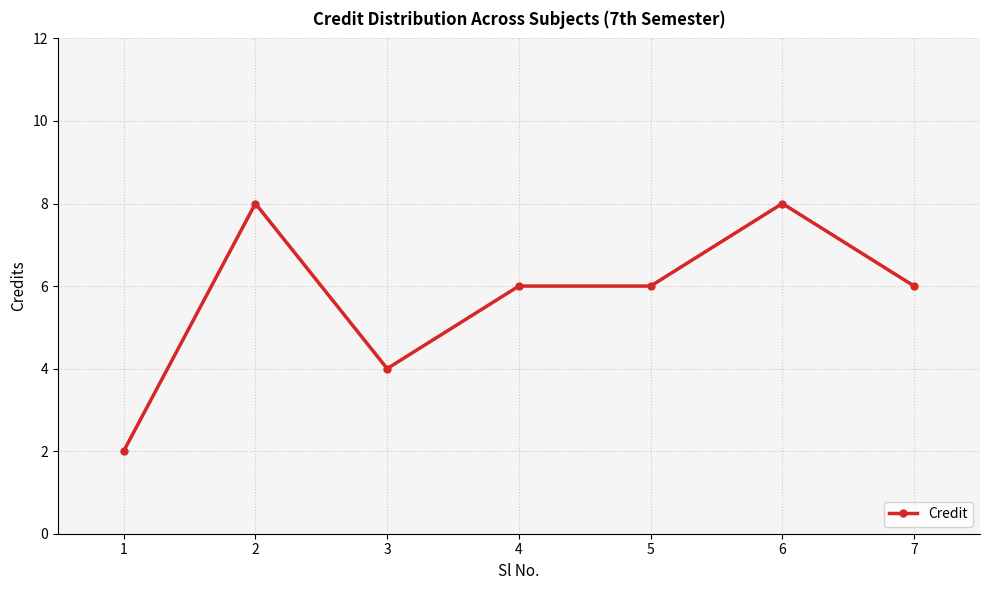

Reading left to right, extract all data points from this chart.

2	8	4	6	6	8	6